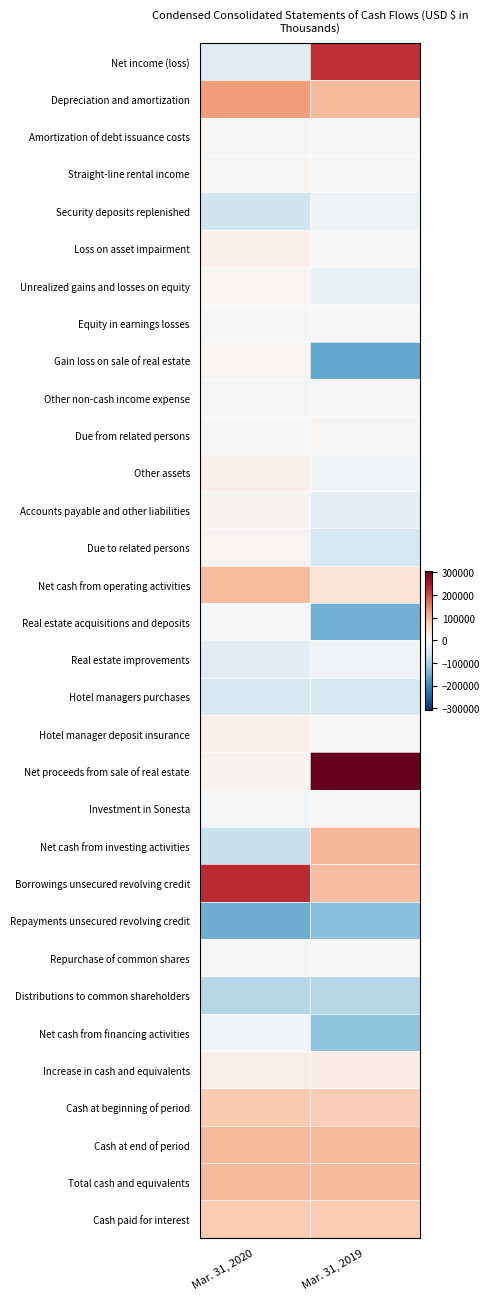

Which series has the largest range (max minus min)?

Net proceeds from sale of real estate